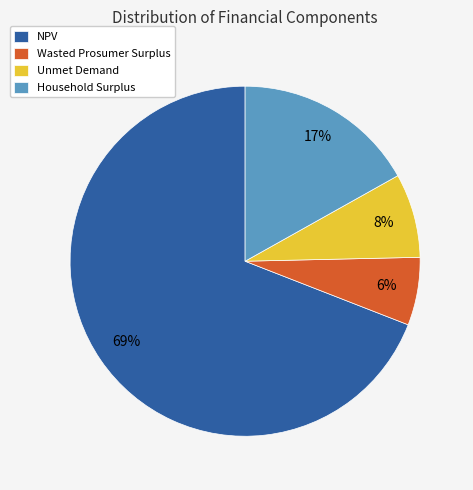

The Unmet Demand slice represents 8% of the pie. True or false?

True